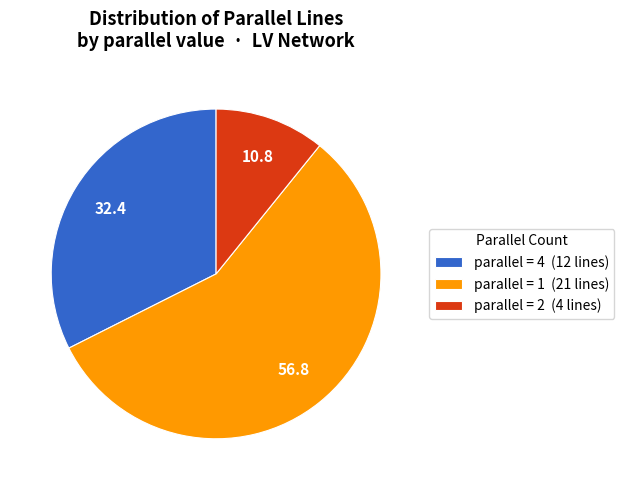

Between parallel = 1 (21 lines) and parallel = 4 (12 lines), which is larger?

parallel = 1 (21 lines)